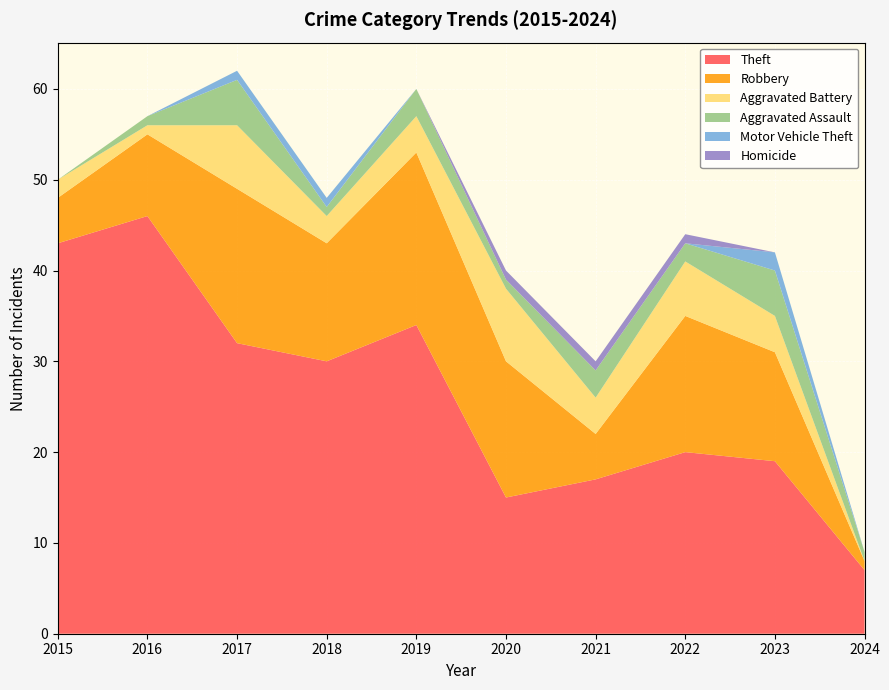

Reading left to right, what are all the values shown in this chart?

Theft: 2015=43	2016=46	2017=32	2018=30	2019=34	2020=15	2021=17	2022=20	2023=19	2024=7
Robbery: 2015=5	2016=9	2017=17	2018=13	2019=19	2020=15	2021=5	2022=15	2023=12	2024=1
Aggravated Battery: 2015=2	2016=1	2017=7	2018=3	2019=4	2020=8	2021=4	2022=6	2023=4	2024=0
Aggravated Assault: 2015=0	2016=1	2017=5	2018=1	2019=3	2020=1	2021=3	2022=2	2023=5	2024=1
Motor Vehicle Theft: 2015=0	2016=0	2017=1	2018=1	2019=0	2020=0	2021=0	2022=0	2023=2	2024=0
Homicide: 2015=0	2016=0	2017=0	2018=0	2019=0	2020=1	2021=1	2022=1	2023=0	2024=0